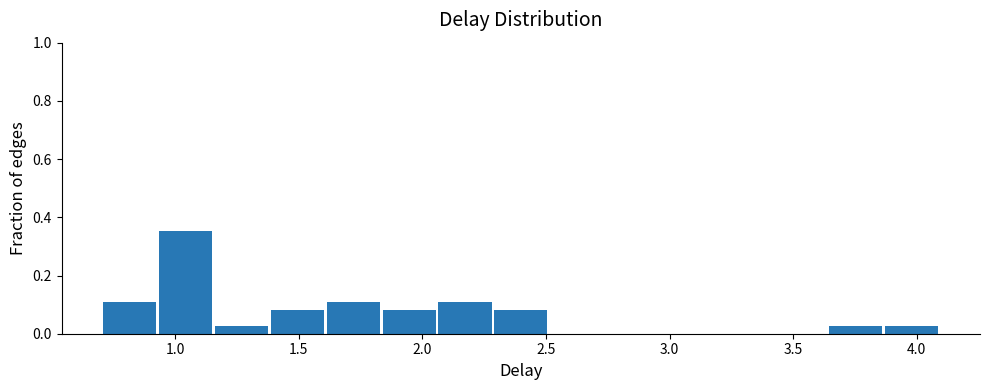

How tall is the bar that spans 3.85 to 4.10 on the x-axis? Neither the bar edges nor the heights are printed on the chart, so give them approximately, as read against the axes.

0.02